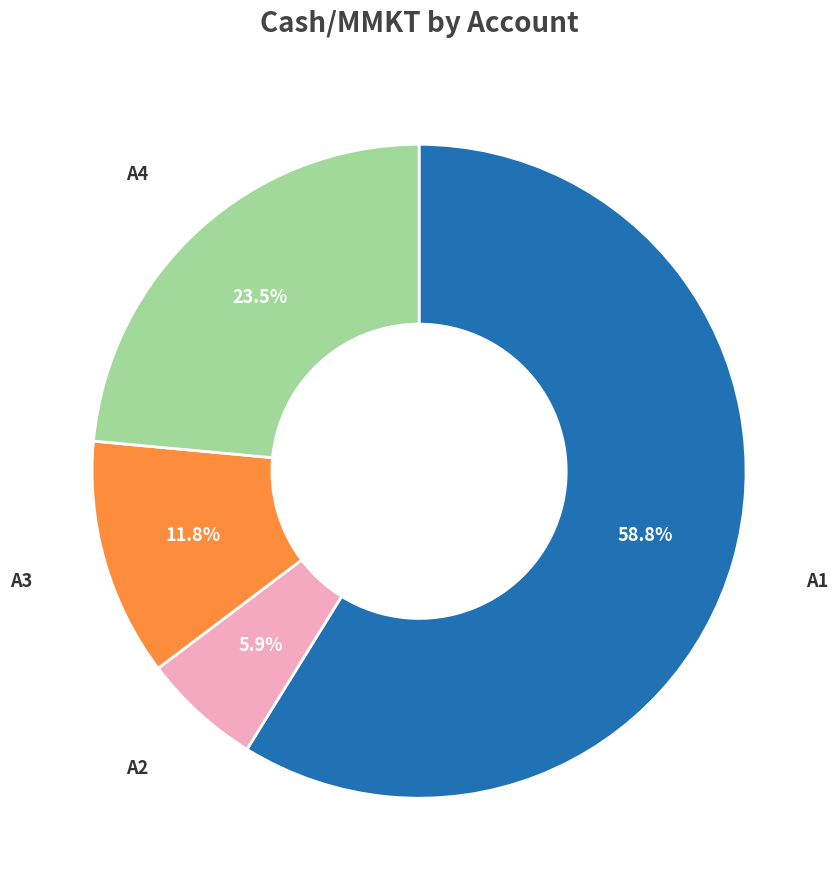

Does any single category account for the majority?

Yes